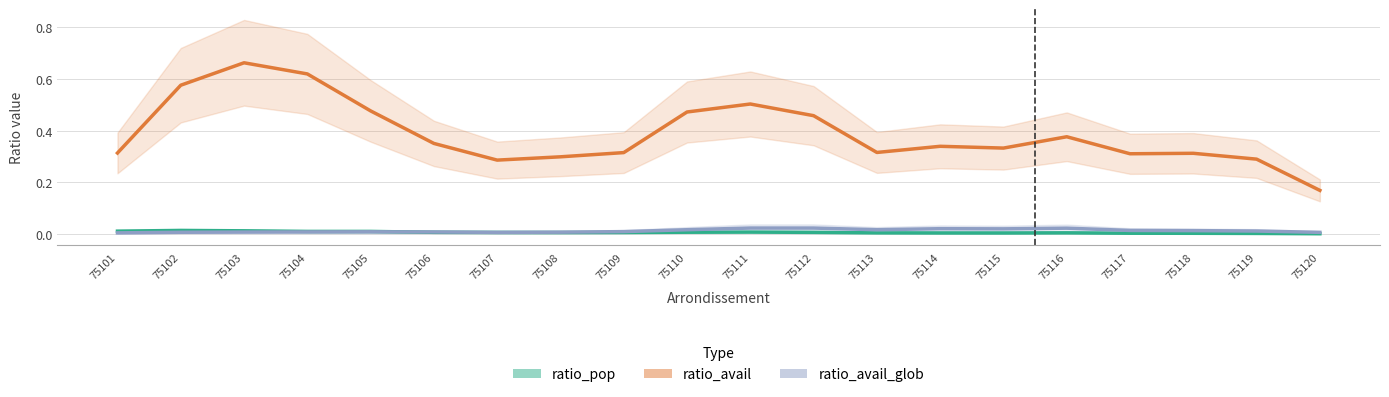

True or false: ratio_pop and ratio_avail intersect in this chart.

False